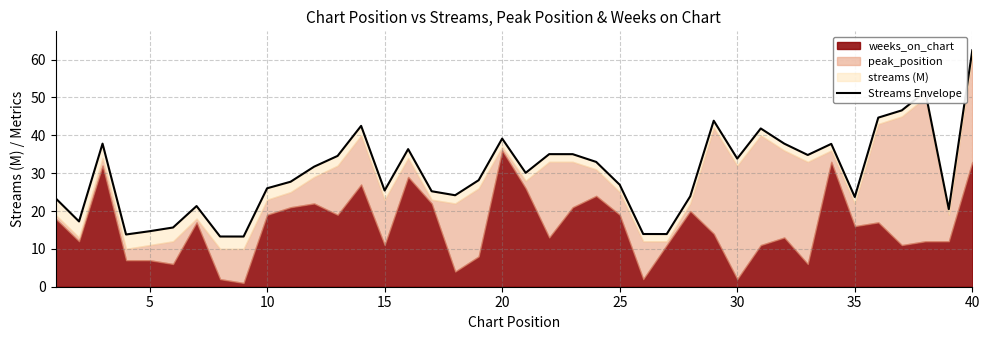

What is the average value?

30.1